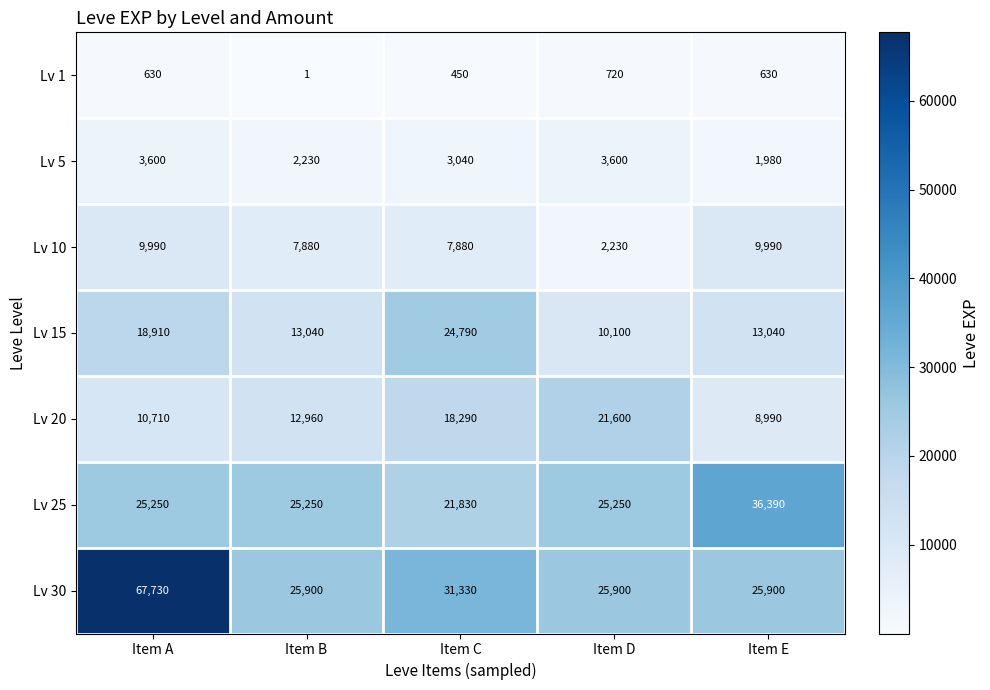

What is the difference between the second highest and second lowest values in the Lv 20 series?

7580